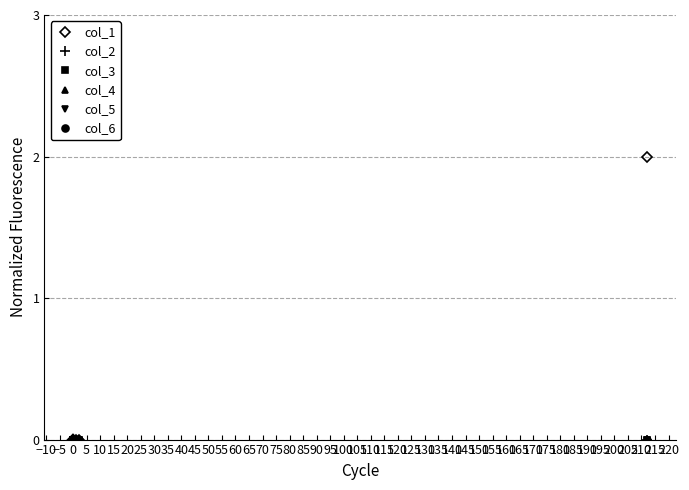

What is the highest value of the col_1 series?

2